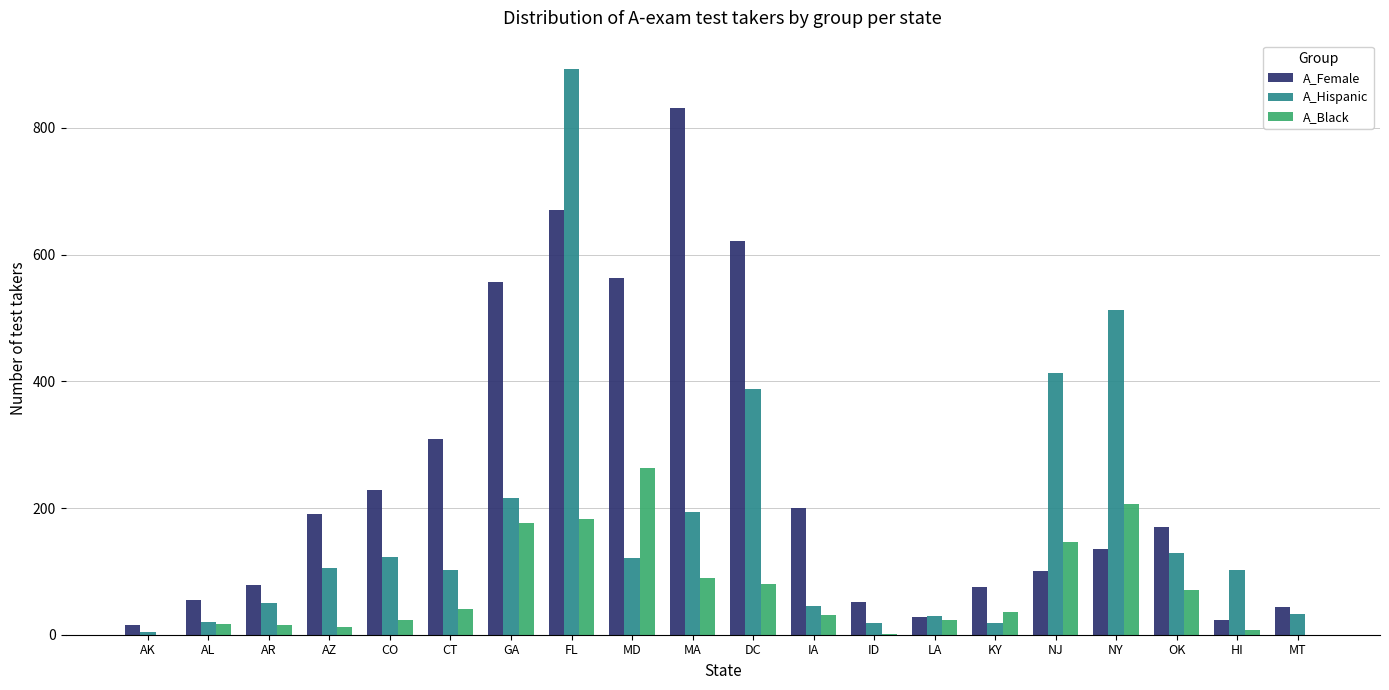

Which series changed the most between CT and MD?

A_Female